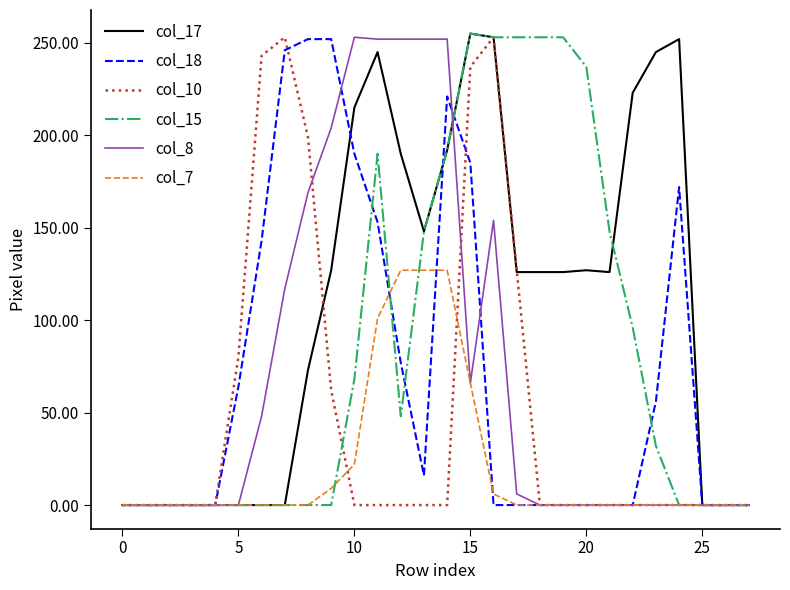

What is the greatest value displayed?

255